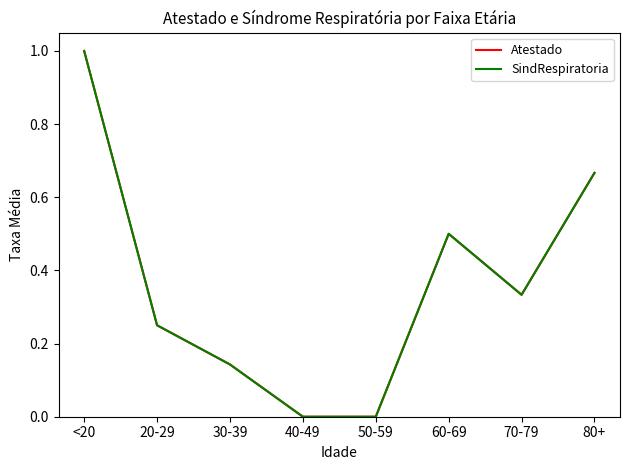

Does the chart have visible grid lines?

No